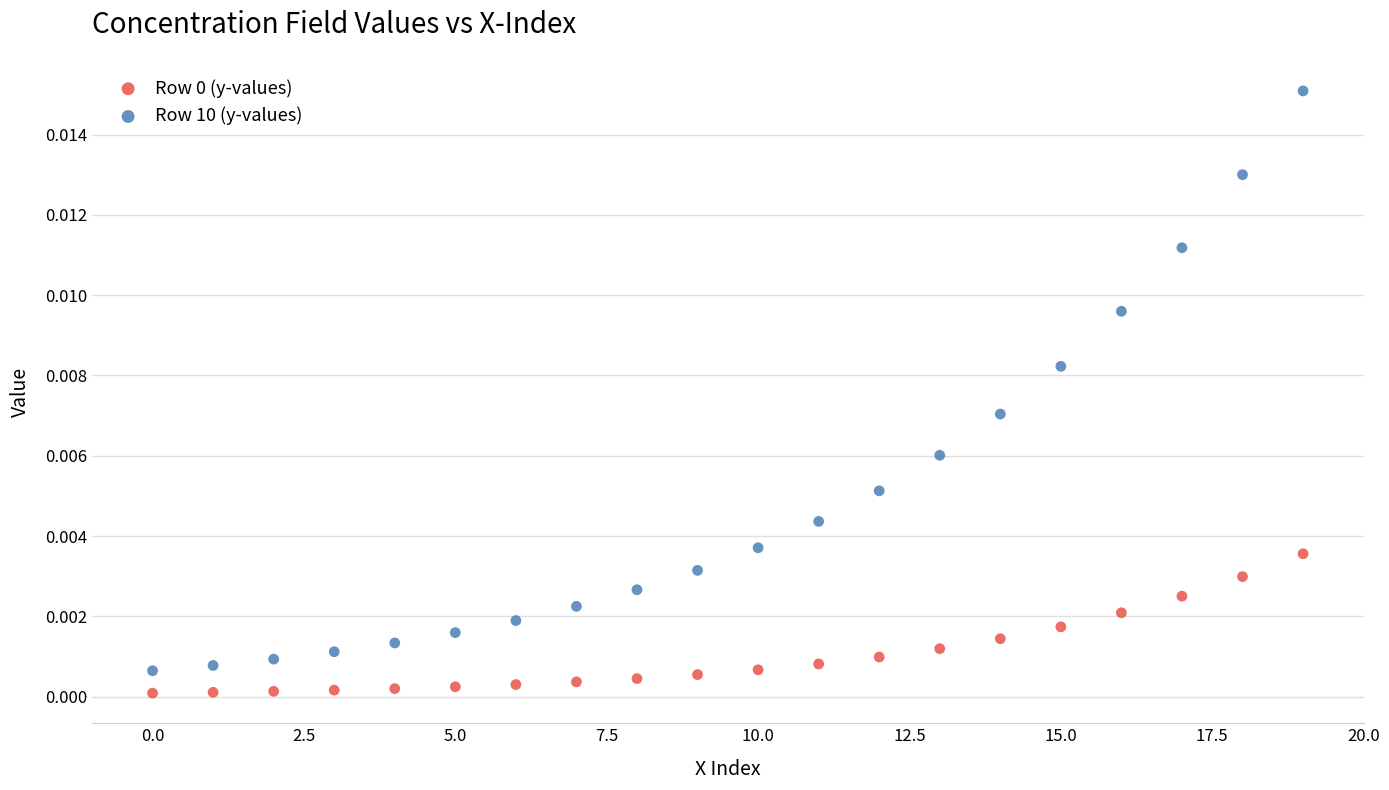

Which series contains the highest Y value?

Row 10 (y-values)